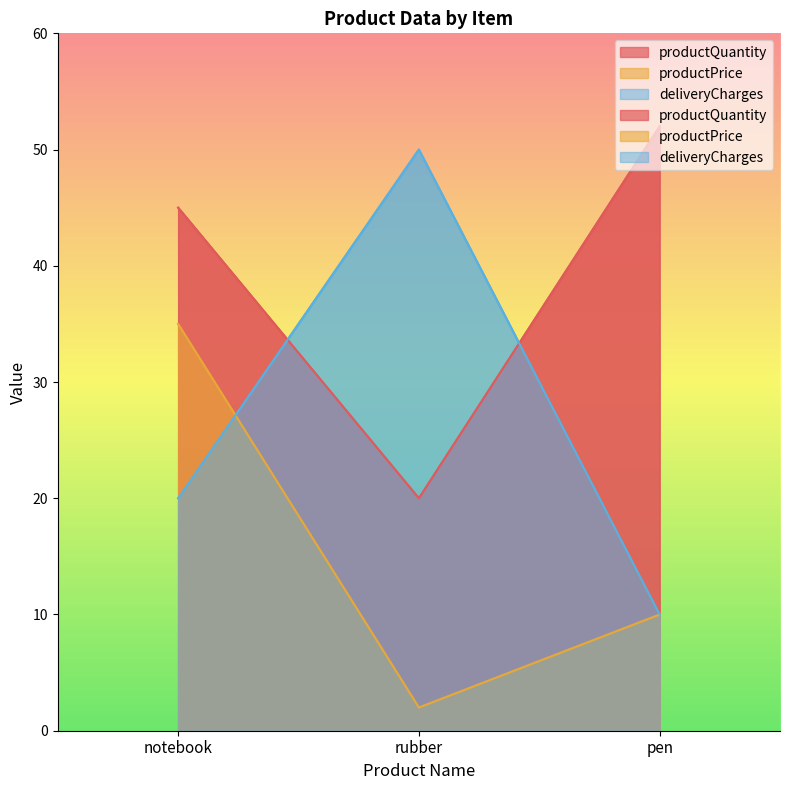

Which series has the largest total across all categories?

productQuantity